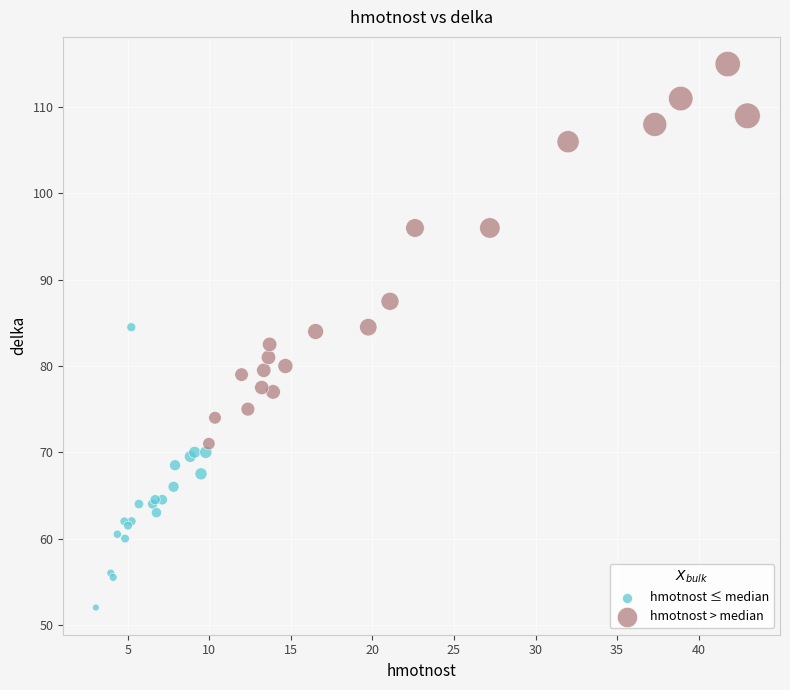

Which series reaches the minimum Y coordinate?

hmotnost ≤ median